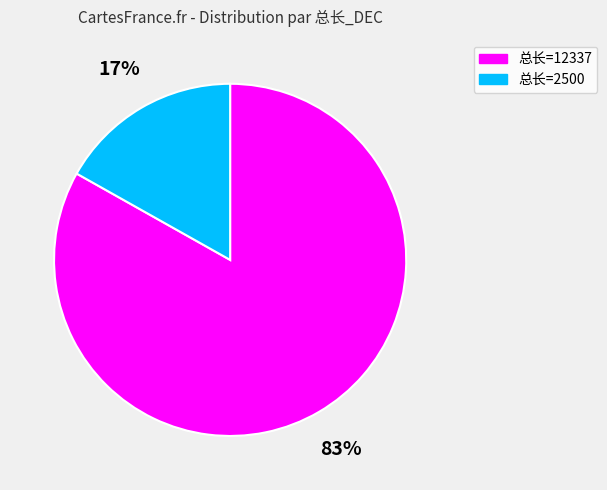

Is there any slice that represents more than half of the pie?

Yes